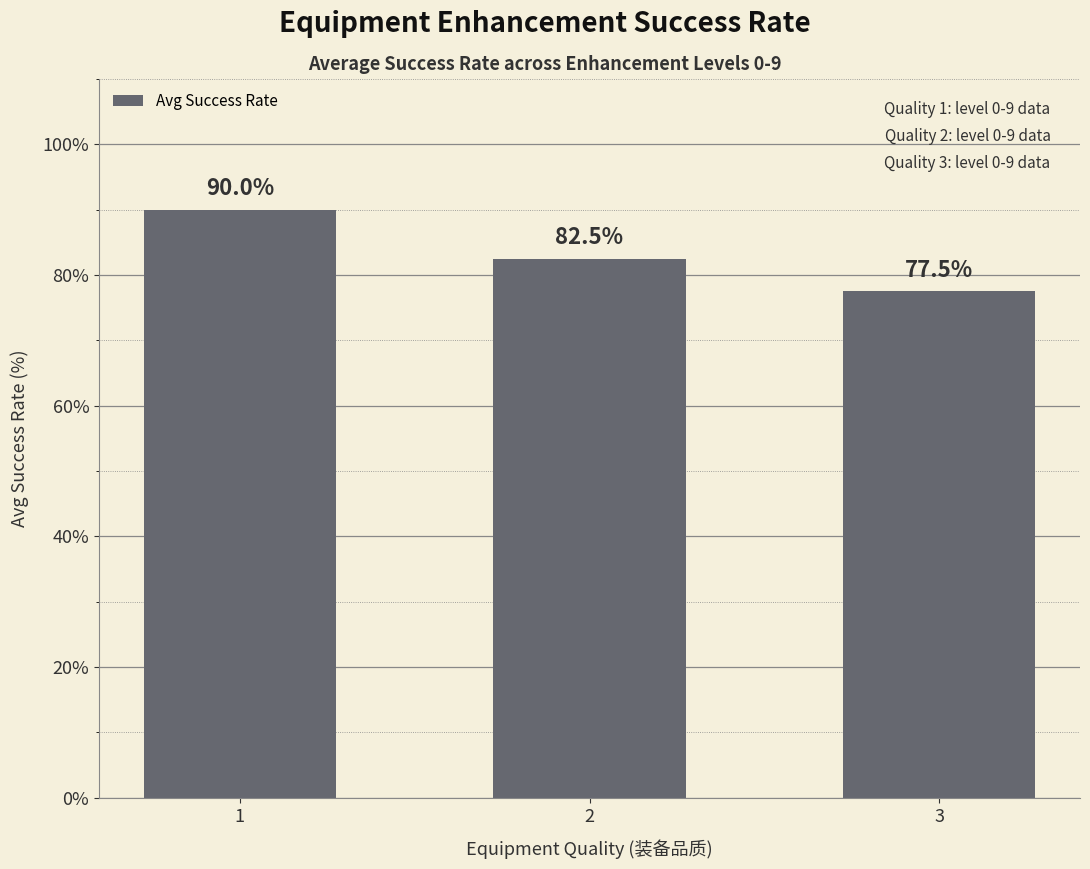

What is the value of the 1st bar from the left?

90.0